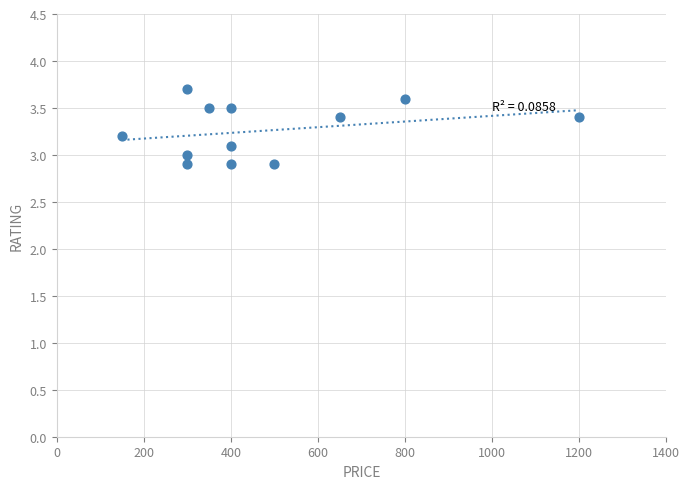

What is the range of Y values (max minus min)?

0.8